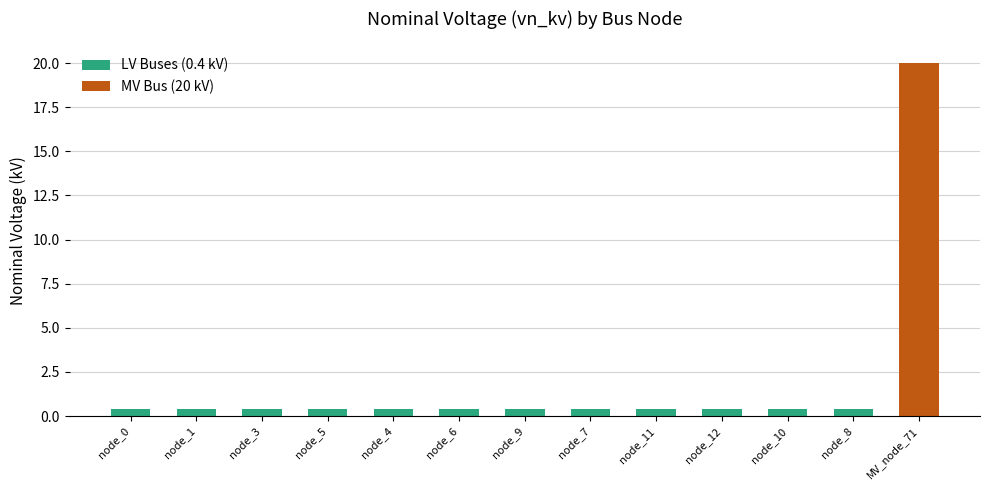

Where is the data nearest to the value 10?

node_0